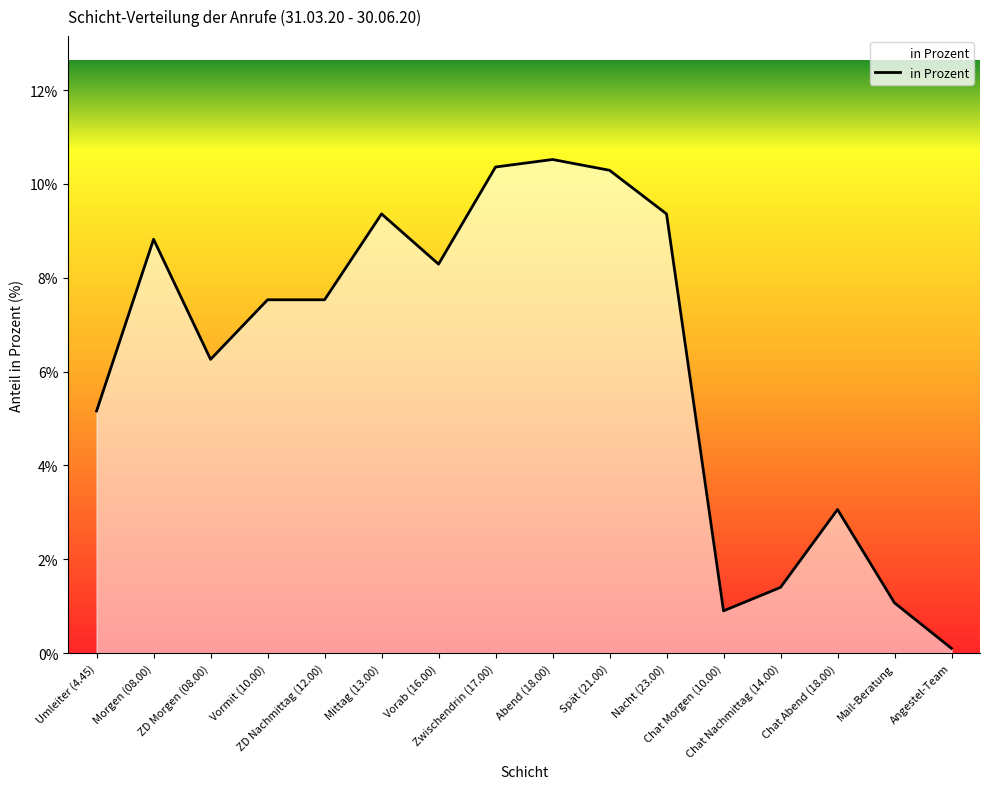

What is the greatest value displayed?

10.5